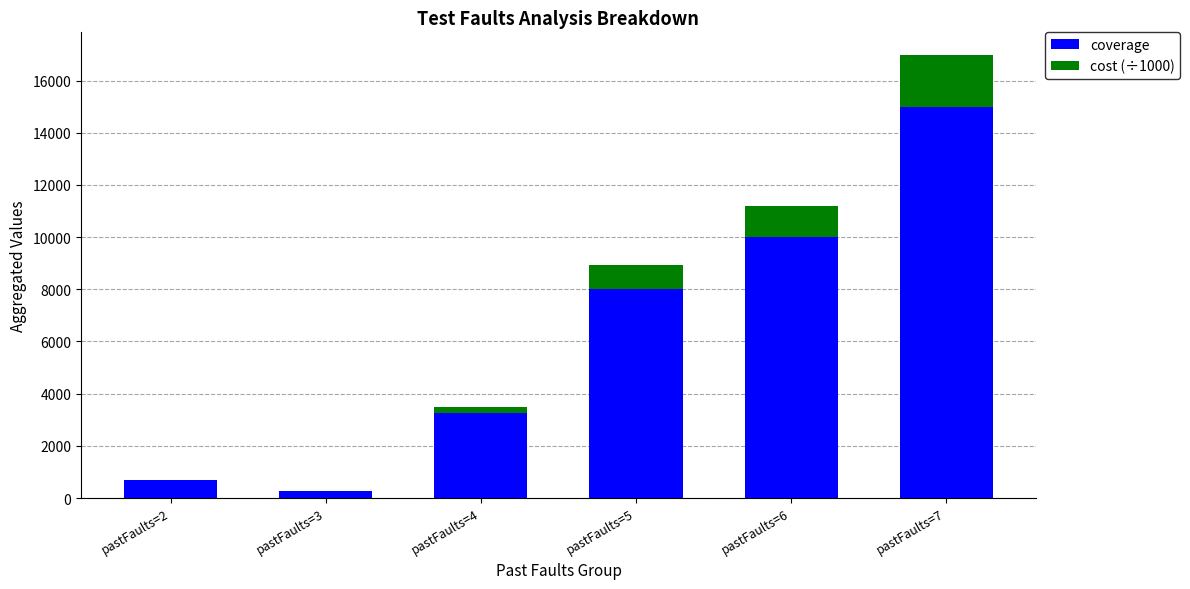

Reading right to left, transcribe the values for coverage.

pastFaults=7=15000.0	pastFaults=6=10000.0	pastFaults=5=8000.0	pastFaults=4=3278.0	pastFaults=3=269.0	pastFaults=2=693.0